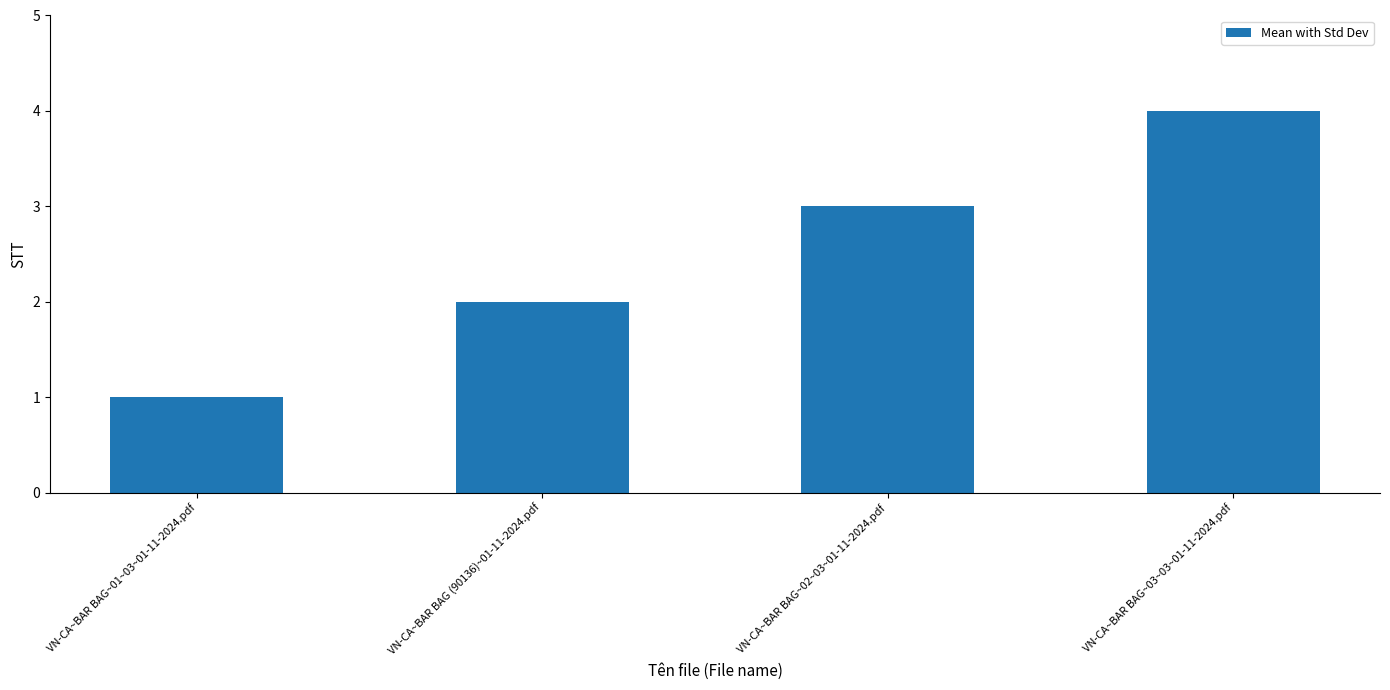

What is the greatest value displayed?

4